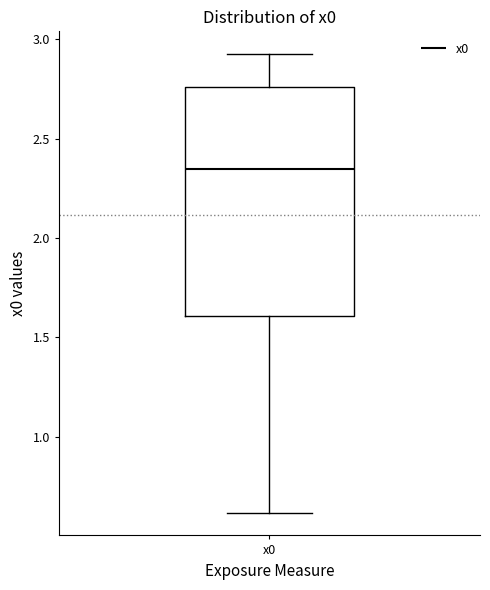

Read this box plot against the y-axis: the position of the median line, the range covered by the box, and the ends of both whiskers. The values are not printed on the chart, so give them approximately, as read against the axis.

median 2.35, box 1.60 to 2.75, whiskers 0.60 to 2.90